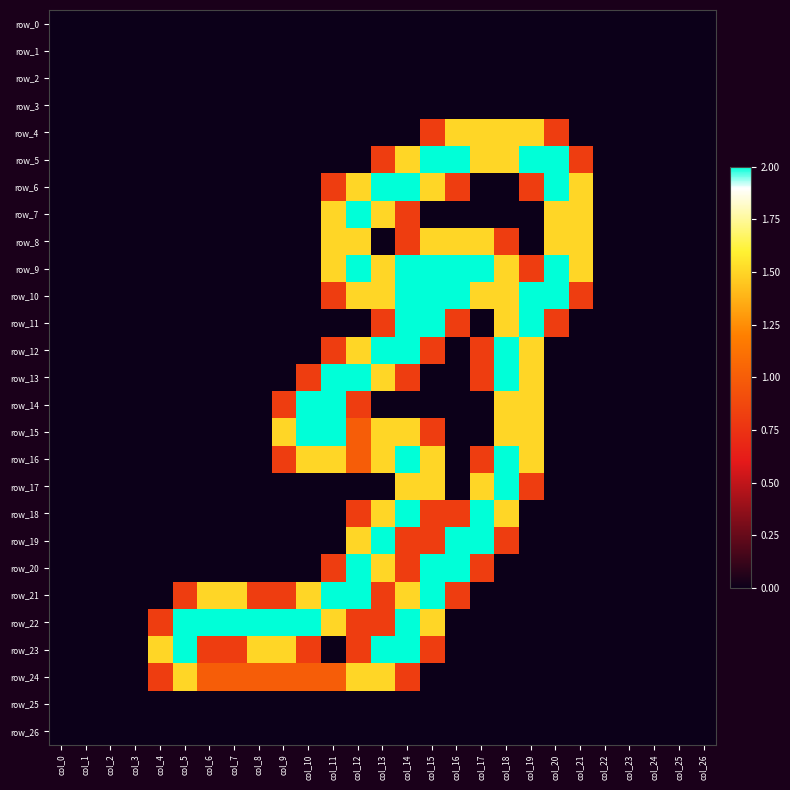

Reading left to right, extract all data points from this chart.

row_0: col_0=0.0	col_1=0.0	col_2=0.0	col_3=0.0	col_4=0.0	col_5=0.0	col_6=0.0	col_7=0.0	col_8=0.0	col_9=0.0	col_10=0.0	col_11=0.0	col_12=0.0	col_13=0.0	col_14=0.0	col_15=0.0	col_16=0.0	col_17=0.0	col_18=0.0	col_19=0.0	col_20=0.0	col_21=0.0	col_22=0.0	col_23=0.0	col_24=0.0	col_25=0.0	col_26=0.0
row_1: col_0=0.0	col_1=0.0	col_2=0.0	col_3=0.0	col_4=0.0	col_5=0.0	col_6=0.0	col_7=0.0	col_8=0.0	col_9=0.0	col_10=0.0	col_11=0.0	col_12=0.0	col_13=0.0	col_14=0.0	col_15=0.0	col_16=0.0	col_17=0.0	col_18=0.0	col_19=0.0	col_20=0.0	col_21=0.0	col_22=0.0	col_23=0.0	col_24=0.0	col_25=0.0	col_26=0.0
row_2: col_0=0.0	col_1=0.0	col_2=0.0	col_3=0.0	col_4=0.0	col_5=0.0	col_6=0.0	col_7=0.0	col_8=0.0	col_9=0.0	col_10=0.0	col_11=0.0	col_12=0.0	col_13=0.0	col_14=0.0	col_15=0.0	col_16=0.0	col_17=0.0	col_18=0.0	col_19=0.0	col_20=0.0	col_21=0.0	col_22=0.0	col_23=0.0	col_24=0.0	col_25=0.0	col_26=0.0
row_3: col_0=0.0	col_1=0.0	col_2=0.0	col_3=0.0	col_4=0.0	col_5=0.0	col_6=0.0	col_7=0.0	col_8=0.0	col_9=0.0	col_10=0.0	col_11=0.0	col_12=0.0	col_13=0.0	col_14=0.0	col_15=0.0	col_16=0.0	col_17=0.0	col_18=0.0	col_19=0.0	col_20=0.0	col_21=0.0	col_22=0.0	col_23=0.0	col_24=0.0	col_25=0.0	col_26=0.0
row_4: col_0=0.0	col_1=0.0	col_2=0.0	col_3=0.0	col_4=0.0	col_5=0.0	col_6=0.0	col_7=0.0	col_8=0.0	col_9=0.0	col_10=0.0	col_11=0.0	col_12=0.0	col_13=0.0	col_14=0.0	col_15=0.8	col_16=1.5	col_17=1.5	col_18=1.5	col_19=1.5	col_20=0.8	col_21=0.0	col_22=0.0	col_23=0.0	col_24=0.0	col_25=0.0	col_26=0.0
row_5: col_0=0.0	col_1=0.0	col_2=0.0	col_3=0.0	col_4=0.0	col_5=0.0	col_6=0.0	col_7=0.0	col_8=0.0	col_9=0.0	col_10=0.0	col_11=0.0	col_12=0.0	col_13=0.8	col_14=1.5	col_15=2.0	col_16=2.0	col_17=1.5	col_18=1.5	col_19=2.0	col_20=2.0	col_21=0.8	col_22=0.0	col_23=0.0	col_24=0.0	col_25=0.0	col_26=0.0
row_6: col_0=0.0	col_1=0.0	col_2=0.0	col_3=0.0	col_4=0.0	col_5=0.0	col_6=0.0	col_7=0.0	col_8=0.0	col_9=0.0	col_10=0.0	col_11=0.8	col_12=1.5	col_13=2.0	col_14=2.0	col_15=1.5	col_16=0.8	col_17=0.0	col_18=0.0	col_19=0.8	col_20=2.0	col_21=1.5	col_22=0.0	col_23=0.0	col_24=0.0	col_25=0.0	col_26=0.0
row_7: col_0=0.0	col_1=0.0	col_2=0.0	col_3=0.0	col_4=0.0	col_5=0.0	col_6=0.0	col_7=0.0	col_8=0.0	col_9=0.0	col_10=0.0	col_11=1.5	col_12=2.0	col_13=1.5	col_14=0.8	col_15=0.0	col_16=0.0	col_17=0.0	col_18=0.0	col_19=0.0	col_20=1.5	col_21=1.5	col_22=0.0	col_23=0.0	col_24=0.0	col_25=0.0	col_26=0.0
row_8: col_0=0.0	col_1=0.0	col_2=0.0	col_3=0.0	col_4=0.0	col_5=0.0	col_6=0.0	col_7=0.0	col_8=0.0	col_9=0.0	col_10=0.0	col_11=1.5	col_12=1.5	col_13=0.0	col_14=0.8	col_15=1.5	col_16=1.5	col_17=1.5	col_18=0.8	col_19=0.0	col_20=1.5	col_21=1.5	col_22=0.0	col_23=0.0	col_24=0.0	col_25=0.0	col_26=0.0
row_9: col_0=0.0	col_1=0.0	col_2=0.0	col_3=0.0	col_4=0.0	col_5=0.0	col_6=0.0	col_7=0.0	col_8=0.0	col_9=0.0	col_10=0.0	col_11=1.5	col_12=2.0	col_13=1.5	col_14=2.0	col_15=2.0	col_16=2.0	col_17=2.0	col_18=1.5	col_19=0.8	col_20=2.0	col_21=1.5	col_22=0.0	col_23=0.0	col_24=0.0	col_25=0.0	col_26=0.0
row_10: col_0=0.0	col_1=0.0	col_2=0.0	col_3=0.0	col_4=0.0	col_5=0.0	col_6=0.0	col_7=0.0	col_8=0.0	col_9=0.0	col_10=0.0	col_11=0.8	col_12=1.5	col_13=1.5	col_14=2.0	col_15=2.0	col_16=2.0	col_17=1.5	col_18=1.5	col_19=2.0	col_20=2.0	col_21=0.8	col_22=0.0	col_23=0.0	col_24=0.0	col_25=0.0	col_26=0.0
row_11: col_0=0.0	col_1=0.0	col_2=0.0	col_3=0.0	col_4=0.0	col_5=0.0	col_6=0.0	col_7=0.0	col_8=0.0	col_9=0.0	col_10=0.0	col_11=0.0	col_12=0.0	col_13=0.8	col_14=2.0	col_15=2.0	col_16=0.8	col_17=0.0	col_18=1.5	col_19=2.0	col_20=0.8	col_21=0.0	col_22=0.0	col_23=0.0	col_24=0.0	col_25=0.0	col_26=0.0
row_12: col_0=0.0	col_1=0.0	col_2=0.0	col_3=0.0	col_4=0.0	col_5=0.0	col_6=0.0	col_7=0.0	col_8=0.0	col_9=0.0	col_10=0.0	col_11=0.8	col_12=1.5	col_13=2.0	col_14=2.0	col_15=0.8	col_16=0.0	col_17=0.8	col_18=2.0	col_19=1.5	col_20=0.0	col_21=0.0	col_22=0.0	col_23=0.0	col_24=0.0	col_25=0.0	col_26=0.0
row_13: col_0=0.0	col_1=0.0	col_2=0.0	col_3=0.0	col_4=0.0	col_5=0.0	col_6=0.0	col_7=0.0	col_8=0.0	col_9=0.0	col_10=0.8	col_11=2.0	col_12=2.0	col_13=1.5	col_14=0.8	col_15=0.0	col_16=0.0	col_17=0.8	col_18=2.0	col_19=1.5	col_20=0.0	col_21=0.0	col_22=0.0	col_23=0.0	col_24=0.0	col_25=0.0	col_26=0.0
row_14: col_0=0.0	col_1=0.0	col_2=0.0	col_3=0.0	col_4=0.0	col_5=0.0	col_6=0.0	col_7=0.0	col_8=0.0	col_9=0.8	col_10=2.0	col_11=2.0	col_12=0.8	col_13=0.0	col_14=0.0	col_15=0.0	col_16=0.0	col_17=0.0	col_18=1.5	col_19=1.5	col_20=0.0	col_21=0.0	col_22=0.0	col_23=0.0	col_24=0.0	col_25=0.0	col_26=0.0
row_15: col_0=0.0	col_1=0.0	col_2=0.0	col_3=0.0	col_4=0.0	col_5=0.0	col_6=0.0	col_7=0.0	col_8=0.0	col_9=1.5	col_10=2.0	col_11=2.0	col_12=1.0	col_13=1.5	col_14=1.5	col_15=0.8	col_16=0.0	col_17=0.0	col_18=1.5	col_19=1.5	col_20=0.0	col_21=0.0	col_22=0.0	col_23=0.0	col_24=0.0	col_25=0.0	col_26=0.0
row_16: col_0=0.0	col_1=0.0	col_2=0.0	col_3=0.0	col_4=0.0	col_5=0.0	col_6=0.0	col_7=0.0	col_8=0.0	col_9=0.8	col_10=1.5	col_11=1.5	col_12=1.0	col_13=1.5	col_14=2.0	col_15=1.5	col_16=0.0	col_17=0.8	col_18=2.0	col_19=1.5	col_20=0.0	col_21=0.0	col_22=0.0	col_23=0.0	col_24=0.0	col_25=0.0	col_26=0.0
row_17: col_0=0.0	col_1=0.0	col_2=0.0	col_3=0.0	col_4=0.0	col_5=0.0	col_6=0.0	col_7=0.0	col_8=0.0	col_9=0.0	col_10=0.0	col_11=0.0	col_12=0.0	col_13=0.0	col_14=1.5	col_15=1.5	col_16=0.0	col_17=1.5	col_18=2.0	col_19=0.8	col_20=0.0	col_21=0.0	col_22=0.0	col_23=0.0	col_24=0.0	col_25=0.0	col_26=0.0
row_18: col_0=0.0	col_1=0.0	col_2=0.0	col_3=0.0	col_4=0.0	col_5=0.0	col_6=0.0	col_7=0.0	col_8=0.0	col_9=0.0	col_10=0.0	col_11=0.0	col_12=0.8	col_13=1.5	col_14=2.0	col_15=0.8	col_16=0.8	col_17=2.0	col_18=1.5	col_19=0.0	col_20=0.0	col_21=0.0	col_22=0.0	col_23=0.0	col_24=0.0	col_25=0.0	col_26=0.0
row_19: col_0=0.0	col_1=0.0	col_2=0.0	col_3=0.0	col_4=0.0	col_5=0.0	col_6=0.0	col_7=0.0	col_8=0.0	col_9=0.0	col_10=0.0	col_11=0.0	col_12=1.5	col_13=2.0	col_14=0.8	col_15=0.8	col_16=2.0	col_17=2.0	col_18=0.8	col_19=0.0	col_20=0.0	col_21=0.0	col_22=0.0	col_23=0.0	col_24=0.0	col_25=0.0	col_26=0.0
row_20: col_0=0.0	col_1=0.0	col_2=0.0	col_3=0.0	col_4=0.0	col_5=0.0	col_6=0.0	col_7=0.0	col_8=0.0	col_9=0.0	col_10=0.0	col_11=0.8	col_12=2.0	col_13=1.5	col_14=0.8	col_15=2.0	col_16=2.0	col_17=0.8	col_18=0.0	col_19=0.0	col_20=0.0	col_21=0.0	col_22=0.0	col_23=0.0	col_24=0.0	col_25=0.0	col_26=0.0
row_21: col_0=0.0	col_1=0.0	col_2=0.0	col_3=0.0	col_4=0.0	col_5=0.8	col_6=1.5	col_7=1.5	col_8=0.8	col_9=0.8	col_10=1.5	col_11=2.0	col_12=2.0	col_13=0.8	col_14=1.5	col_15=2.0	col_16=0.8	col_17=0.0	col_18=0.0	col_19=0.0	col_20=0.0	col_21=0.0	col_22=0.0	col_23=0.0	col_24=0.0	col_25=0.0	col_26=0.0
row_22: col_0=0.0	col_1=0.0	col_2=0.0	col_3=0.0	col_4=0.8	col_5=2.0	col_6=2.0	col_7=2.0	col_8=2.0	col_9=2.0	col_10=2.0	col_11=1.5	col_12=0.8	col_13=0.8	col_14=2.0	col_15=1.5	col_16=0.0	col_17=0.0	col_18=0.0	col_19=0.0	col_20=0.0	col_21=0.0	col_22=0.0	col_23=0.0	col_24=0.0	col_25=0.0	col_26=0.0
row_23: col_0=0.0	col_1=0.0	col_2=0.0	col_3=0.0	col_4=1.5	col_5=2.0	col_6=0.8	col_7=0.8	col_8=1.5	col_9=1.5	col_10=0.8	col_11=0.0	col_12=0.8	col_13=2.0	col_14=2.0	col_15=0.8	col_16=0.0	col_17=0.0	col_18=0.0	col_19=0.0	col_20=0.0	col_21=0.0	col_22=0.0	col_23=0.0	col_24=0.0	col_25=0.0	col_26=0.0
row_24: col_0=0.0	col_1=0.0	col_2=0.0	col_3=0.0	col_4=0.8	col_5=1.5	col_6=1.0	col_7=1.0	col_8=1.0	col_9=1.0	col_10=1.0	col_11=1.0	col_12=1.5	col_13=1.5	col_14=0.8	col_15=0.0	col_16=0.0	col_17=0.0	col_18=0.0	col_19=0.0	col_20=0.0	col_21=0.0	col_22=0.0	col_23=0.0	col_24=0.0	col_25=0.0	col_26=0.0
row_25: col_0=0.0	col_1=0.0	col_2=0.0	col_3=0.0	col_4=0.0	col_5=0.0	col_6=0.0	col_7=0.0	col_8=0.0	col_9=0.0	col_10=0.0	col_11=0.0	col_12=0.0	col_13=0.0	col_14=0.0	col_15=0.0	col_16=0.0	col_17=0.0	col_18=0.0	col_19=0.0	col_20=0.0	col_21=0.0	col_22=0.0	col_23=0.0	col_24=0.0	col_25=0.0	col_26=0.0
row_26: col_0=0.0	col_1=0.0	col_2=0.0	col_3=0.0	col_4=0.0	col_5=0.0	col_6=0.0	col_7=0.0	col_8=0.0	col_9=0.0	col_10=0.0	col_11=0.0	col_12=0.0	col_13=0.0	col_14=0.0	col_15=0.0	col_16=0.0	col_17=0.0	col_18=0.0	col_19=0.0	col_20=0.0	col_21=0.0	col_22=0.0	col_23=0.0	col_24=0.0	col_25=0.0	col_26=0.0